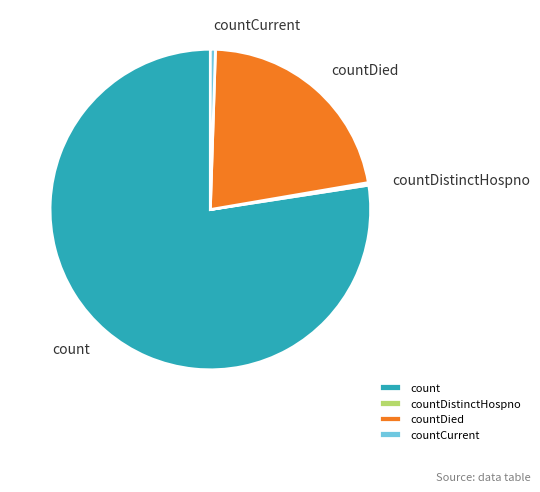

True or false: countCurrent accounts for 1% of the total.

True